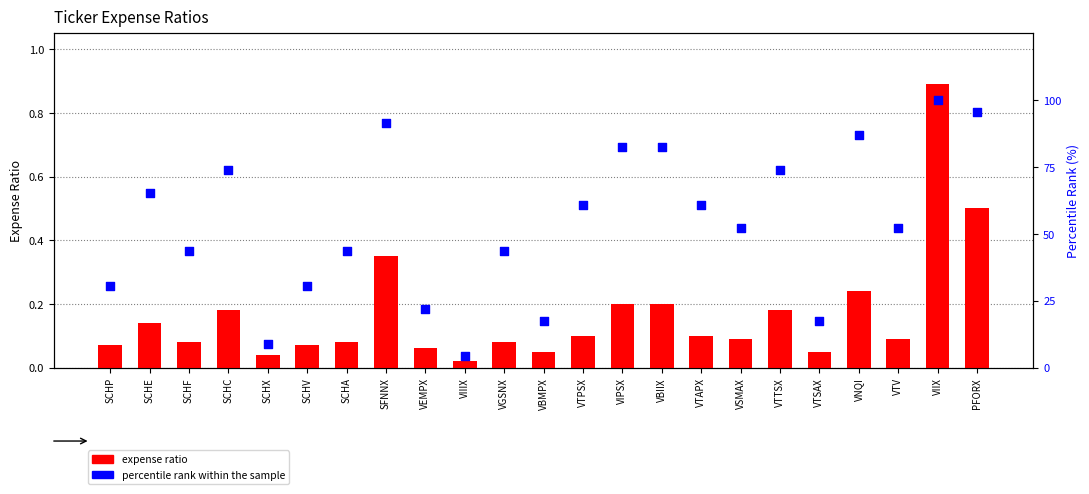

Is the value of percentile rank within the sample at VNQI greater than the value of expense ratio at VTTSX?

Yes